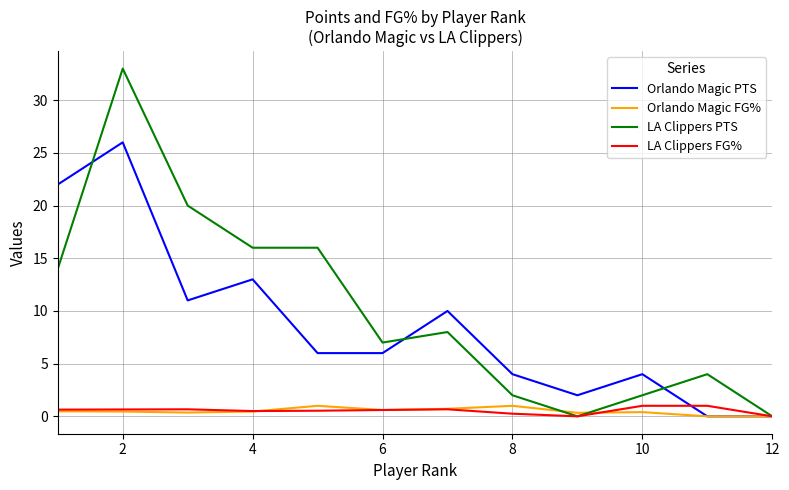

What is the greatest value displayed?

33.0